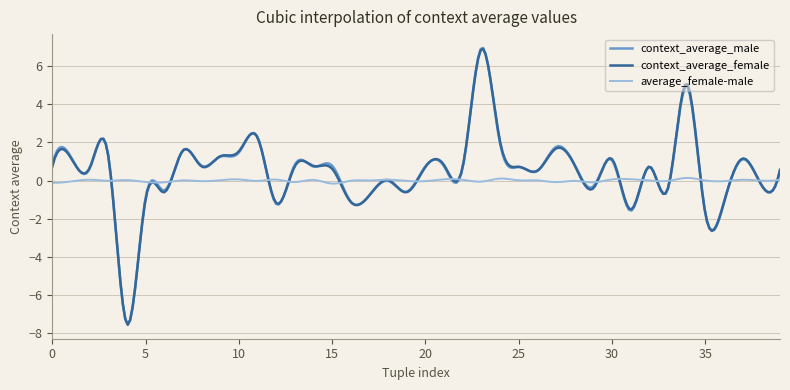

Which series has the widest spread of values?

context_average_male